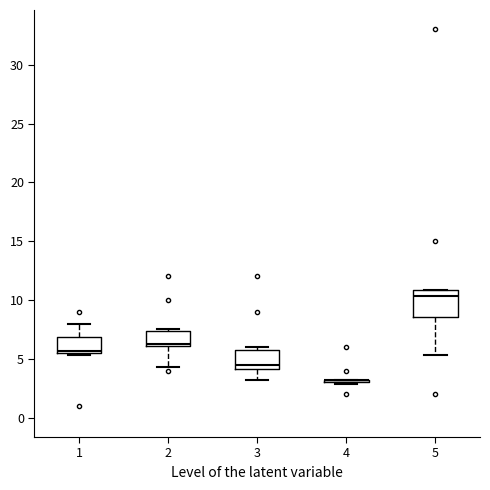

Reading left to right, read every box against the y-axis: the position of its median line, the range the box covers, and the ends of its whiskers. The values are not printed on the chart, so give them approximately, as read against the axis.

1: median 5.5 (just above the box's lower edge), box 5.5 to 7.0, whiskers 5.5 (just below the box's lower edge) to 8.0
2: median 6.5, box 6.0 to 7.5, whiskers 4.5 to 7.5
3: median 4.5, box 4.0 to 6.0, whiskers 3.0 to 6.0 (just above the box's upper edge)
4: box collapsed to a line at 3.0, whiskers 3.0 to 3.0
5: median 10.5, box 8.5 to 11.0, whiskers 5.5 to 11.0